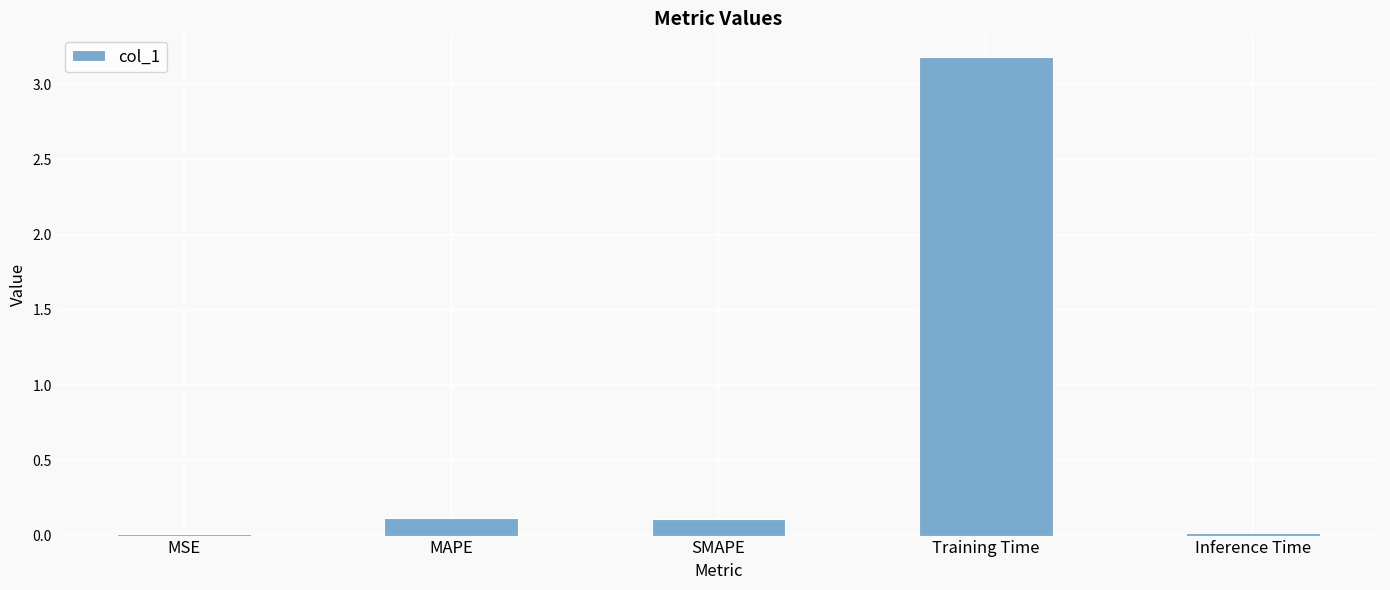

What is the approximate value at MAPE?

0.1